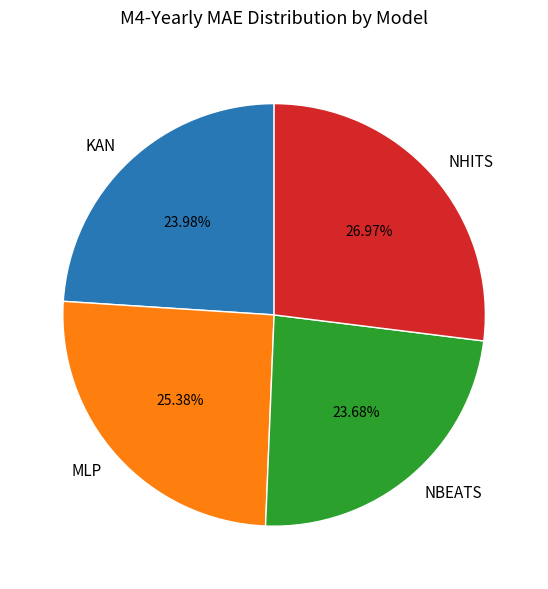

Does KAN represent more than half of the total?

No